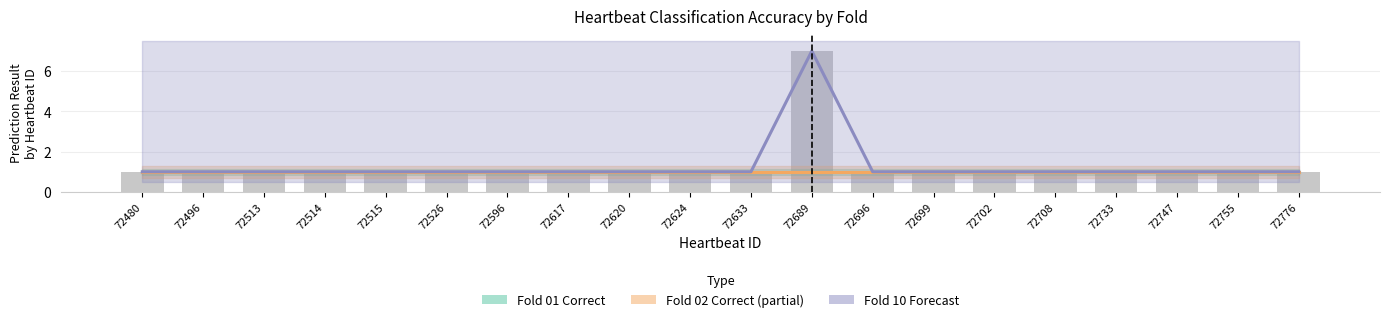

Reading right to left, transcribe all the data shown in this chart.

Fold 01 Correct: 1	1	1	1	1	1	1	1	1	1	1	1	1	1	1	1	1	1	1	1
Fold 02 Correct: 1	1	1	1	1	1	1	1	1	1	1	1	1	1	1	1	1	1	1	1
Fold 10 Correct: 1	1	1	1	1	1	1	1	7	1	1	1	1	1	1	1	1	1	1	1